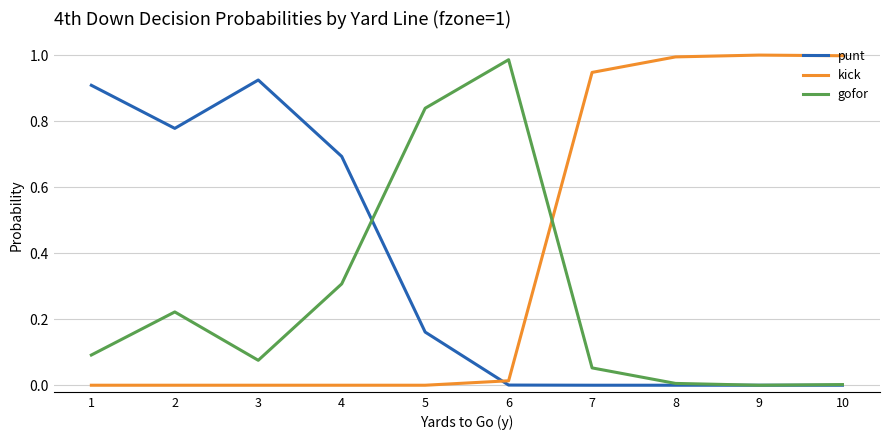

Between 5 and 10, which series saw the biggest shift?

kick